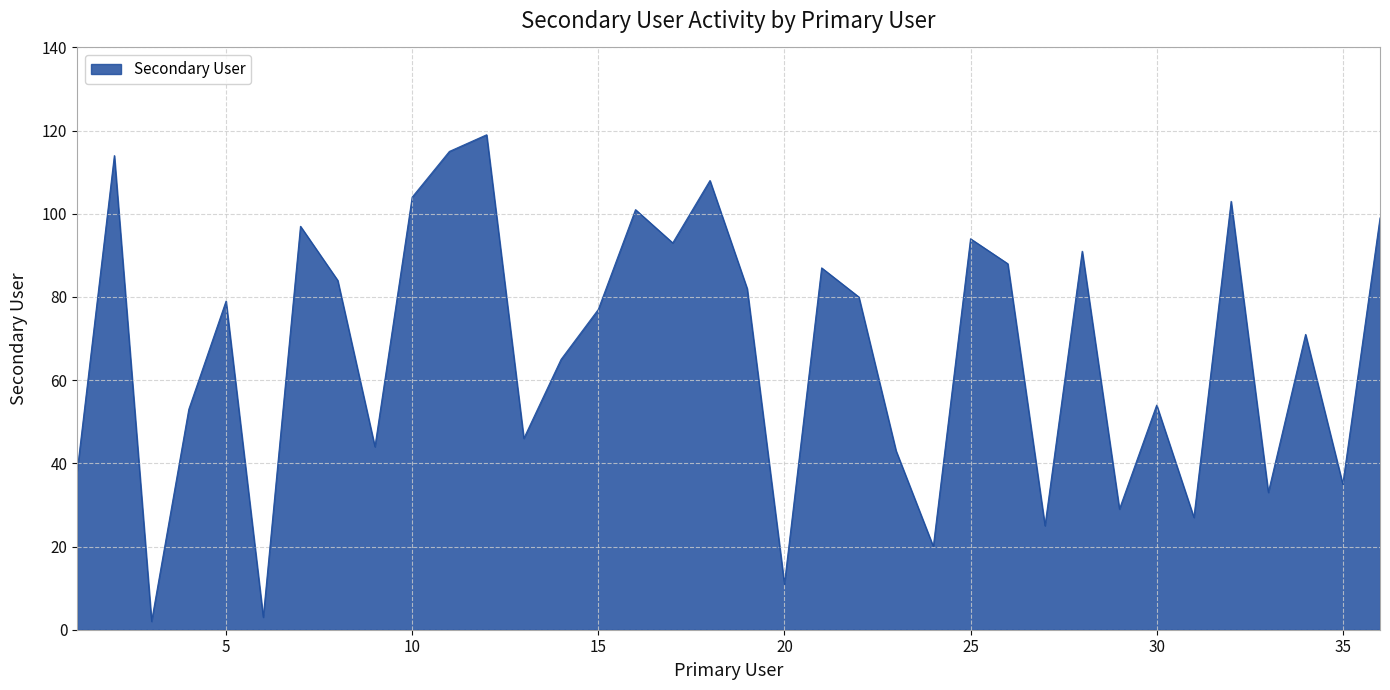

What is the greatest value displayed?

119